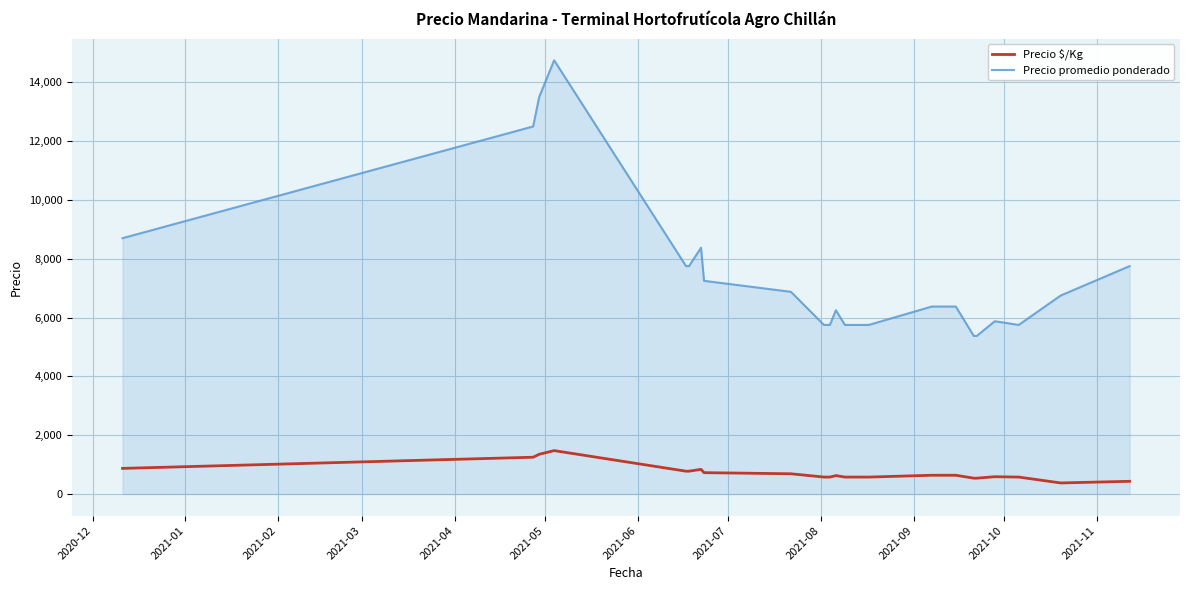

Which series has the largest range (max minus min)?

Precio promedio ponderado